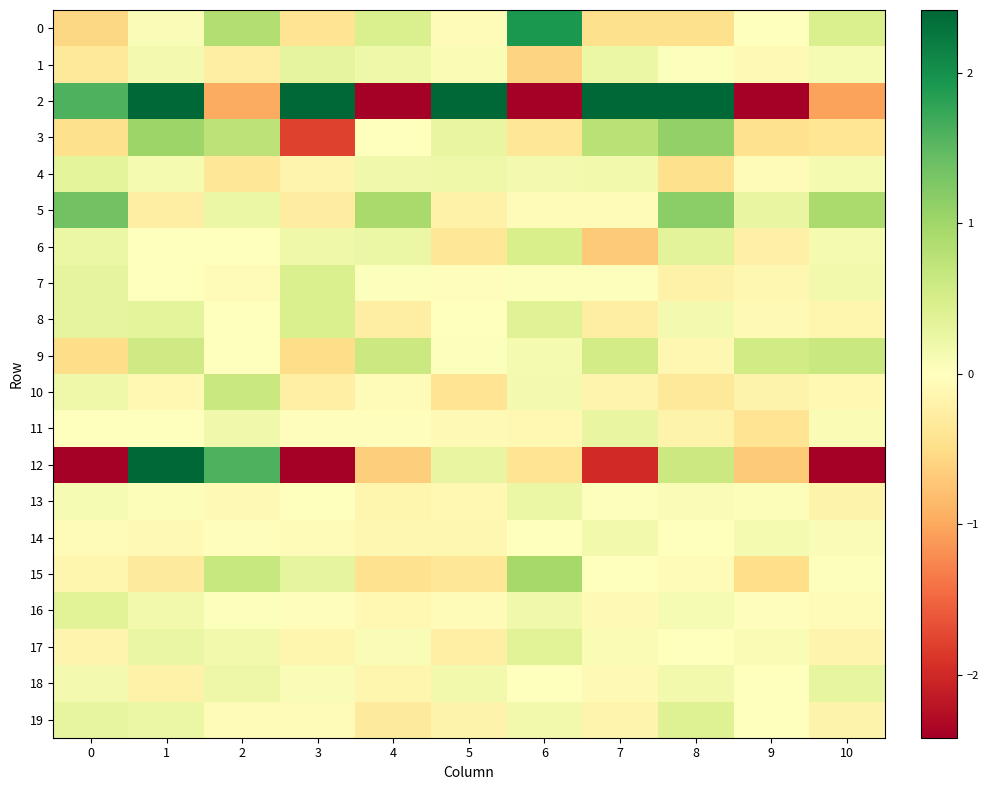

At 6, list the series in order from smallest to largest.

2, 1, 12, 3, 11, 5, 18, 14, 7, 9, 4, 10, 19, 16, 13, 17, 8, 6, 15, 0